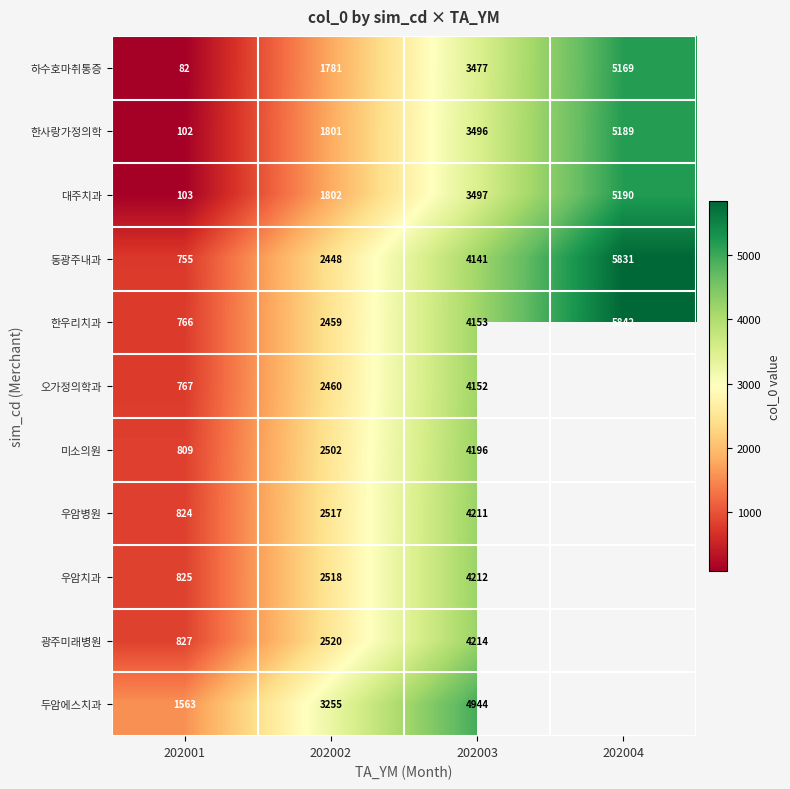

What is the difference between the highest and lowest values at 202002?

1474